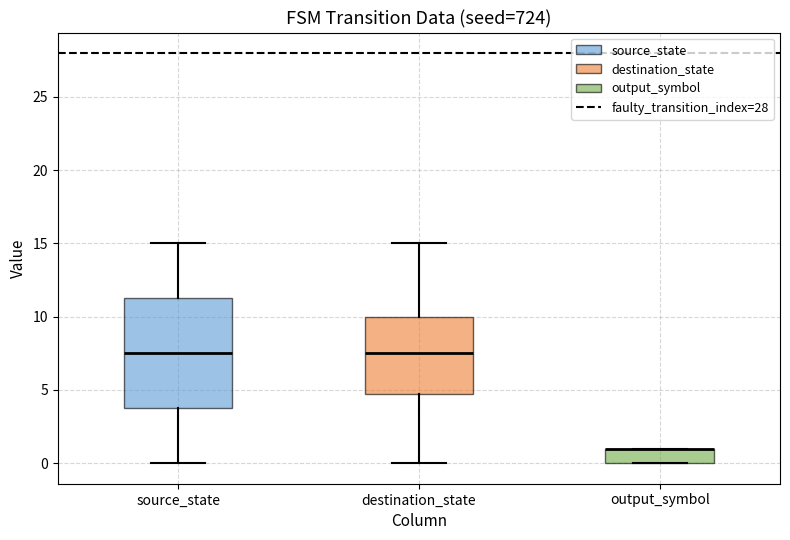

Reading left to right, read every box against the y-axis: the position of its median line, the range the box covers, and the ends of its whiskers. The values are not printed on the chart, so give them approximately, as read against the axis.

source_state: median 7.5, box 4.0 to 11.5, whiskers 0.0 to 15.0
destination_state: median 7.5, box 5.0 to 10.0, whiskers 0.0 to 15.0
output_symbol: median 1.0 (drawn on the box's upper edge), box 0.0 to 1.0, whiskers 0.0 to 1.0